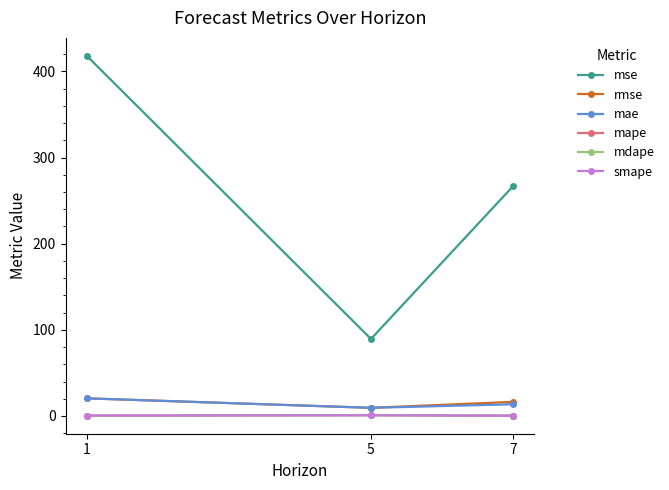

What is the value of the mdape point at the 3rd from the left?

0.3